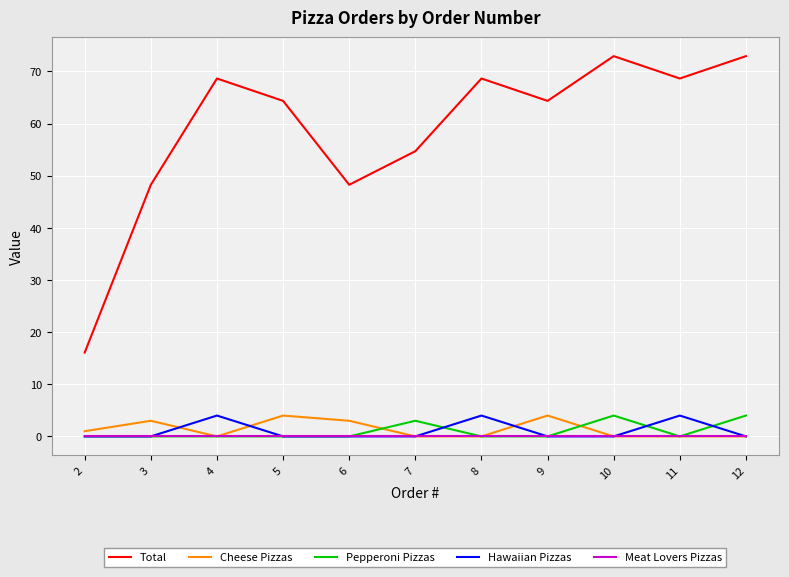

What is the total value across all series at 7?

57.7